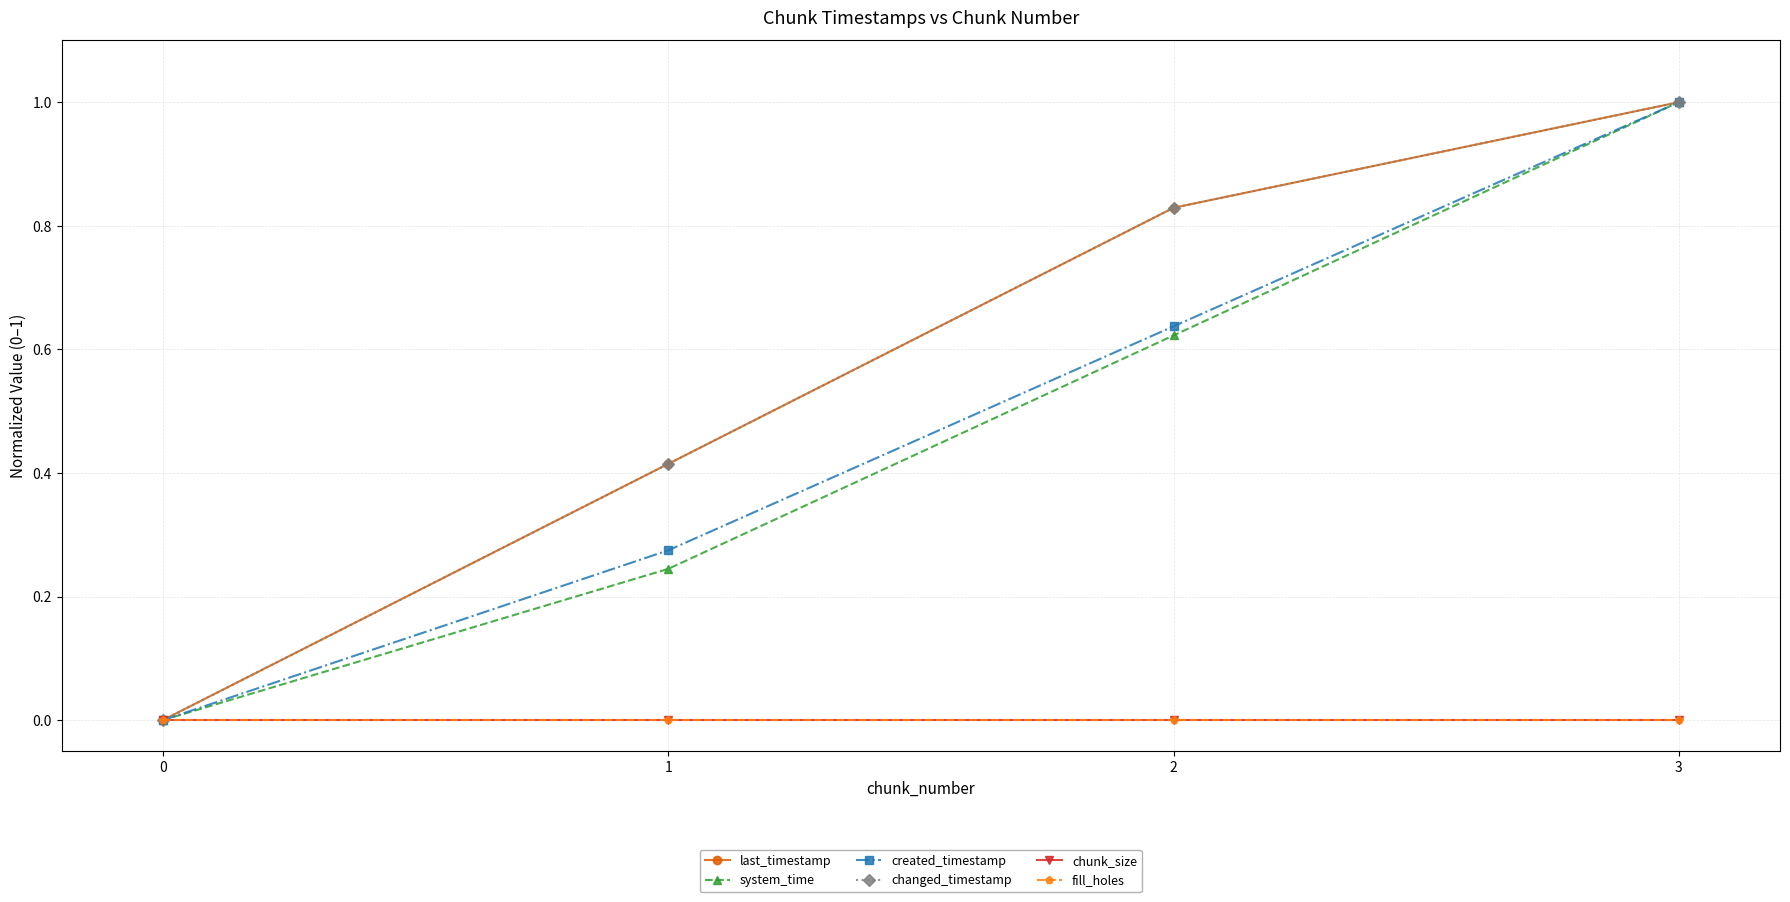

Does the chart have visible grid lines?

Yes